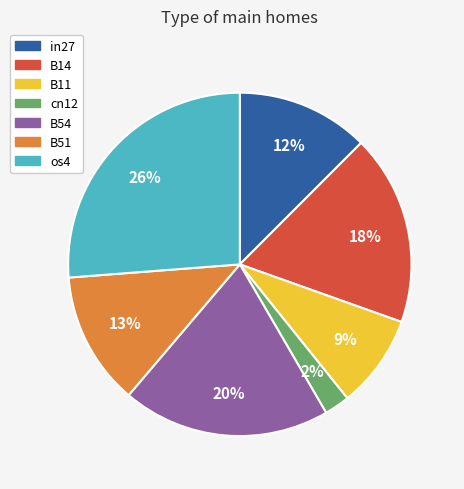

Does any single category account for the majority?

No